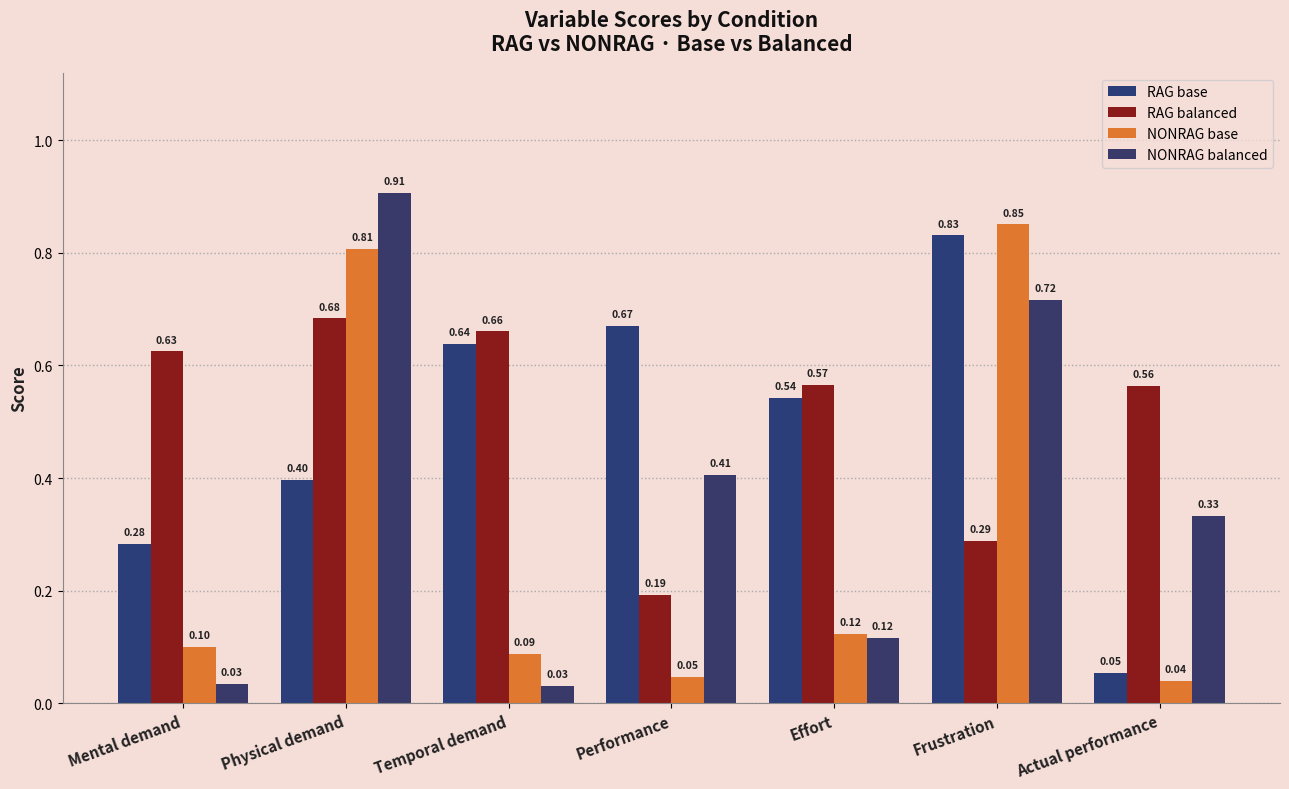

Where is RAG balanced nearest to the value 0?

Performance